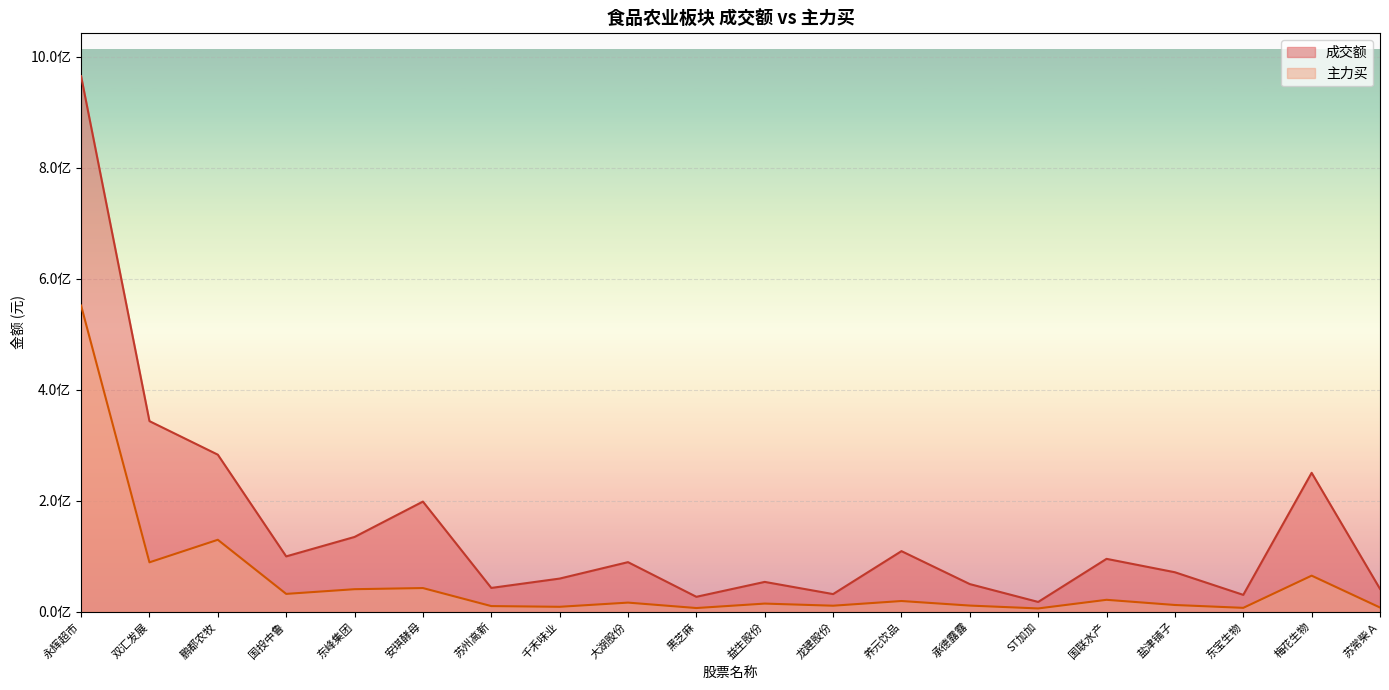

Which series has the largest range (max minus min)?

成交额